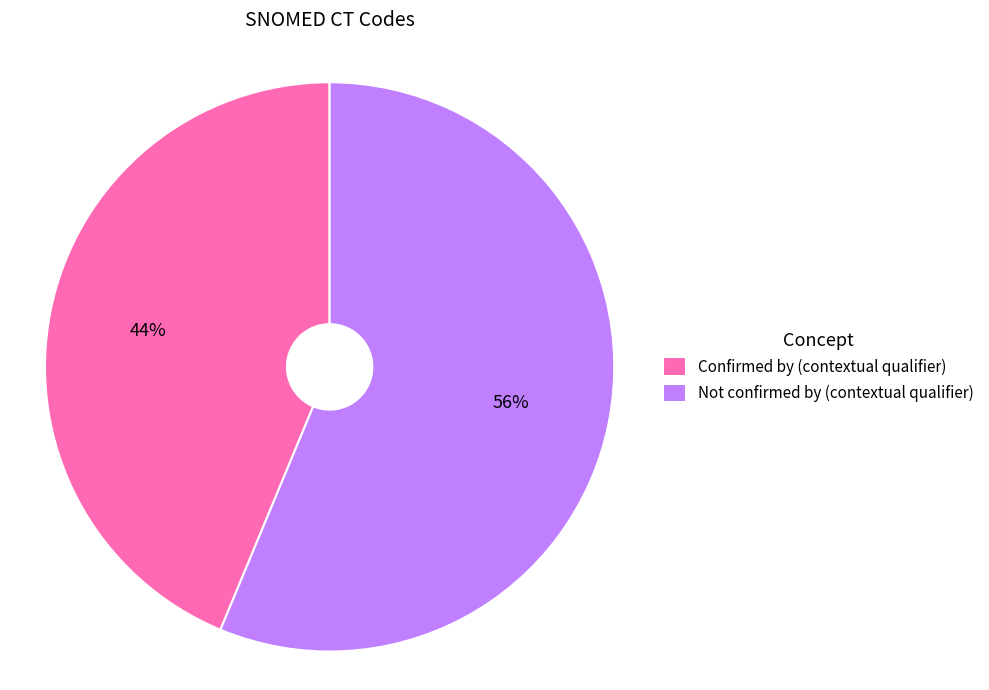

Does Confirmed by (contextual qualifier) account for over 50% of the chart?

No